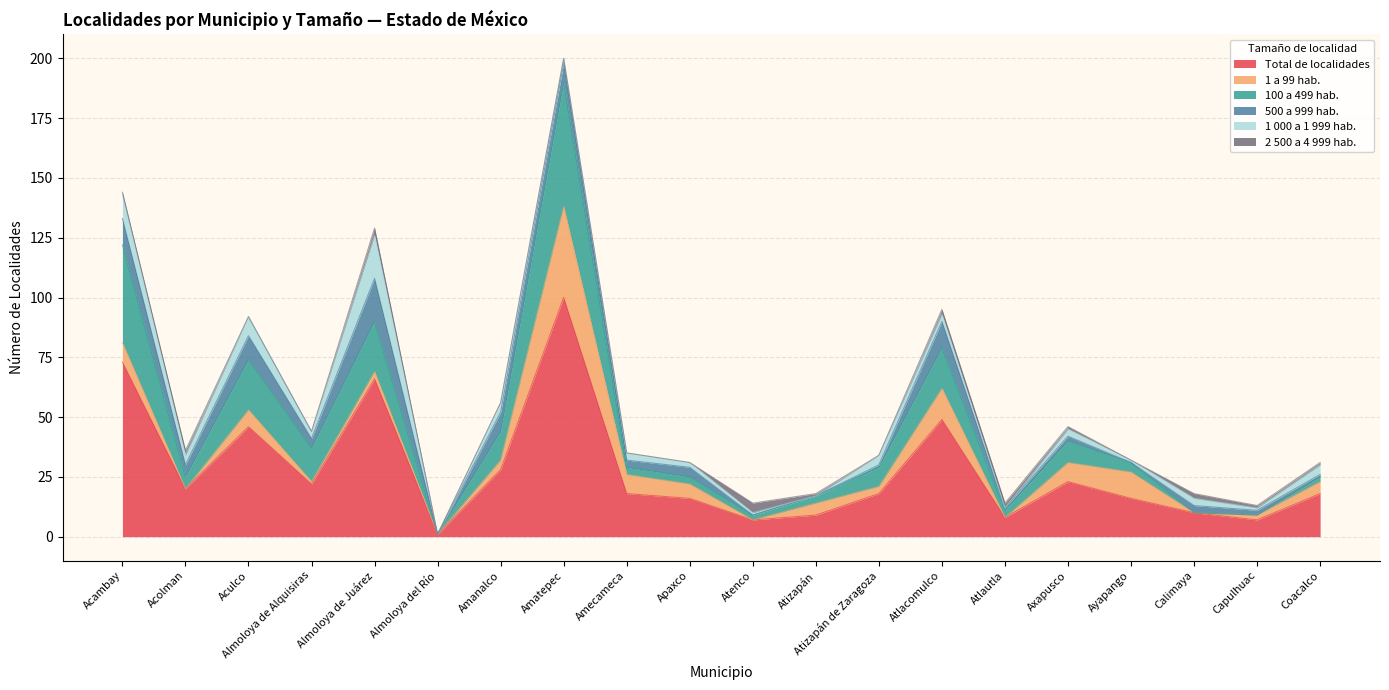

What are all the series names shown in the legend?

Total de localidades, 1 a 99 hab., 100 a 499 hab., 500 a 999 hab., 1 000 a 1 999 hab., 2 500 a 4 999 hab.